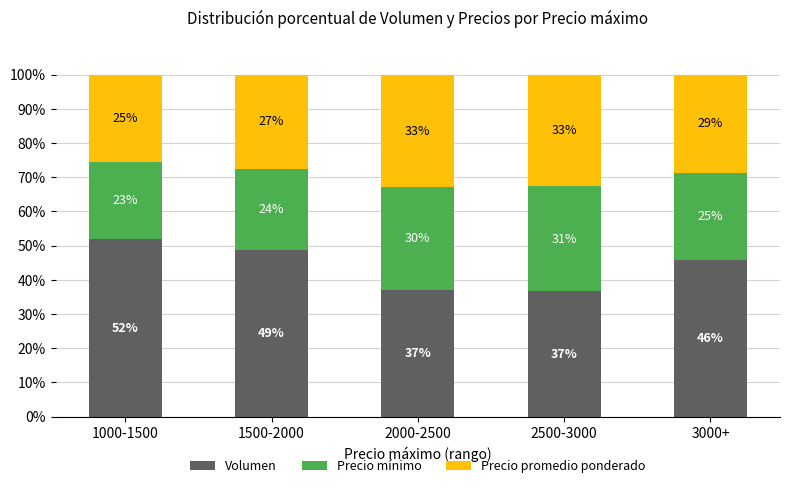

What is the total value across all series at 1000-1500?

100.0